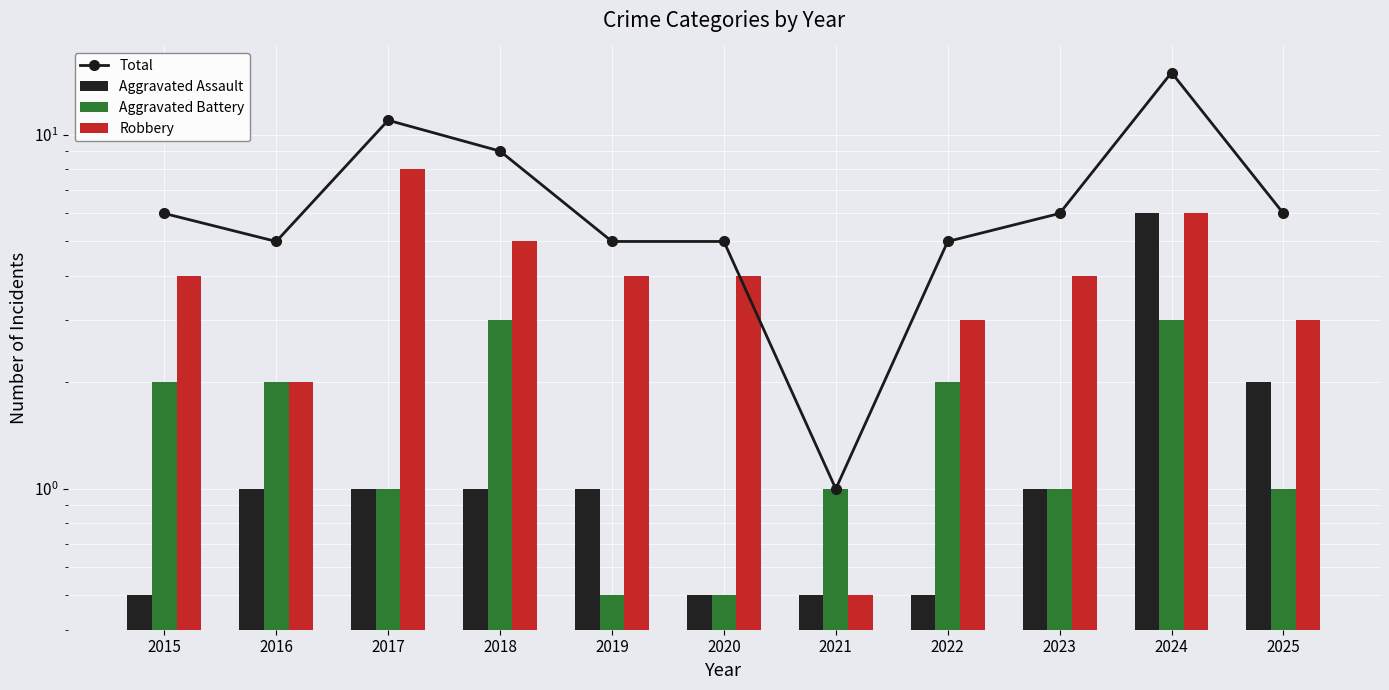

True or false: Aggravated Battery has a value of 0.6 at 2016.

False